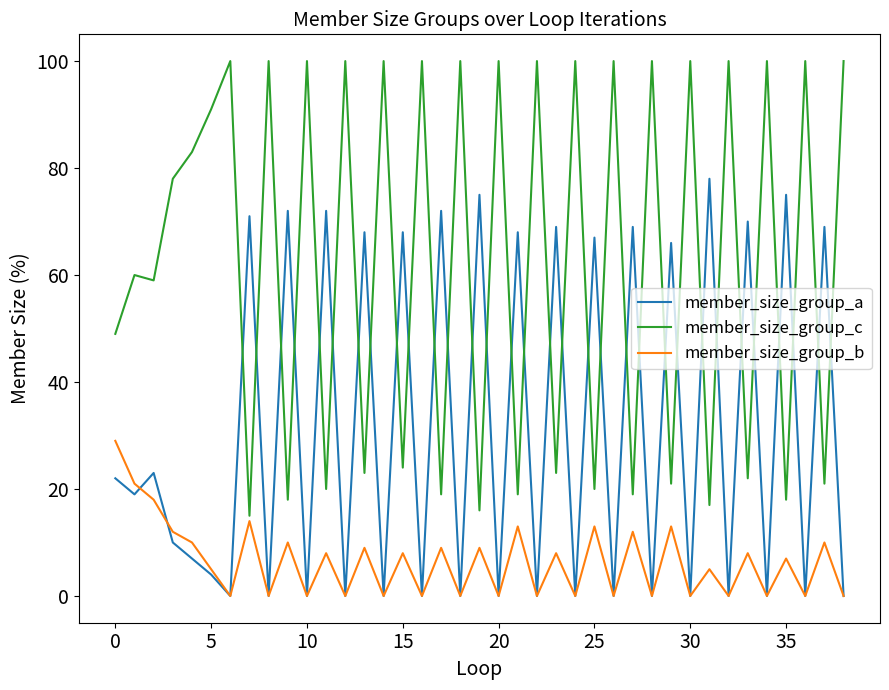

Which series has the largest total across all categories?

member_size_group_c